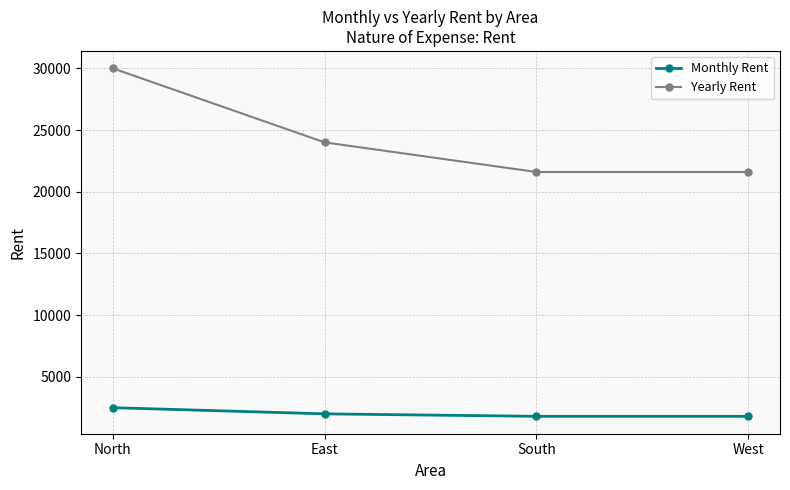

Where does the Yearly Rent series first go above 24000?

North